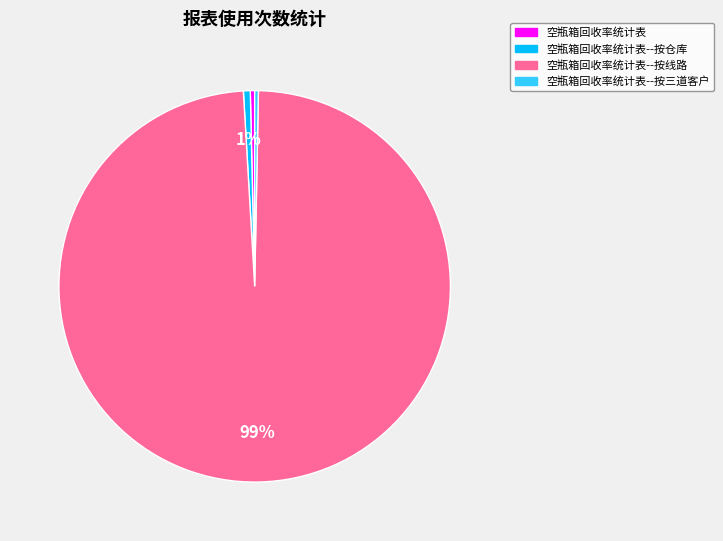

To the nearest percent, what is the average slice percentage?

25%